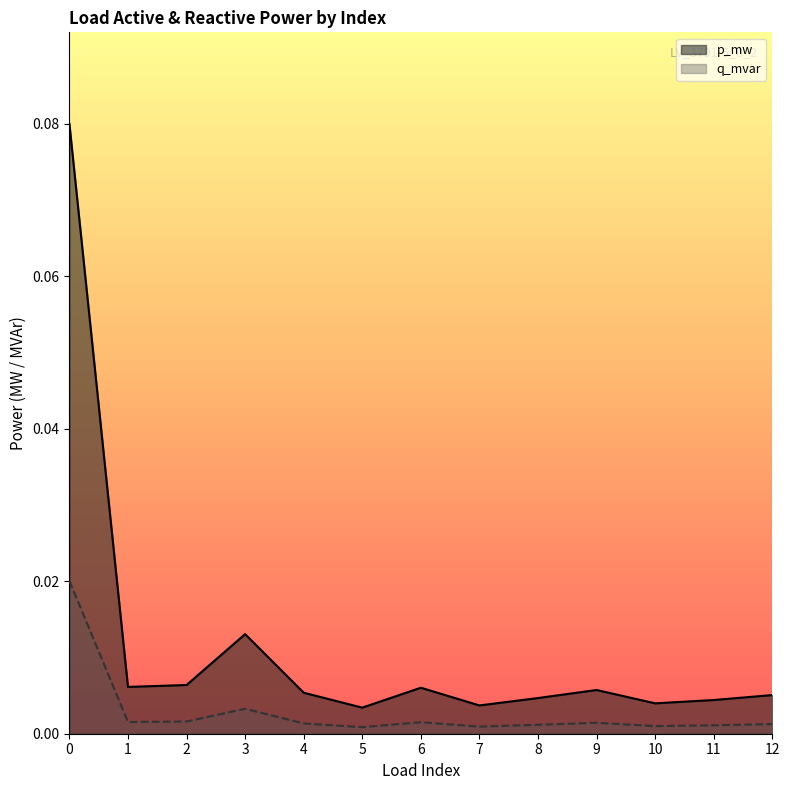

True or false: p_mw and q_mvar intersect in this chart.

False